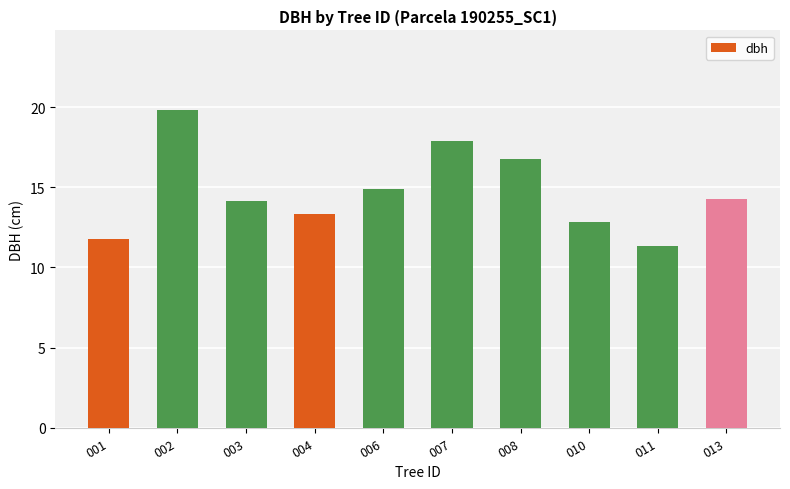

What is the value of the 4th bar from the left?

13.3